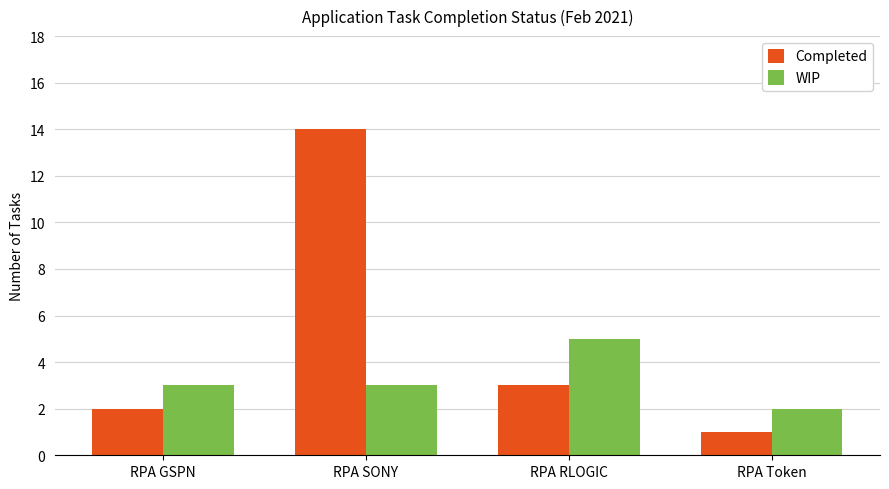

Rank the series at RPA RLOGIC from lowest to highest value.

Completed, WIP